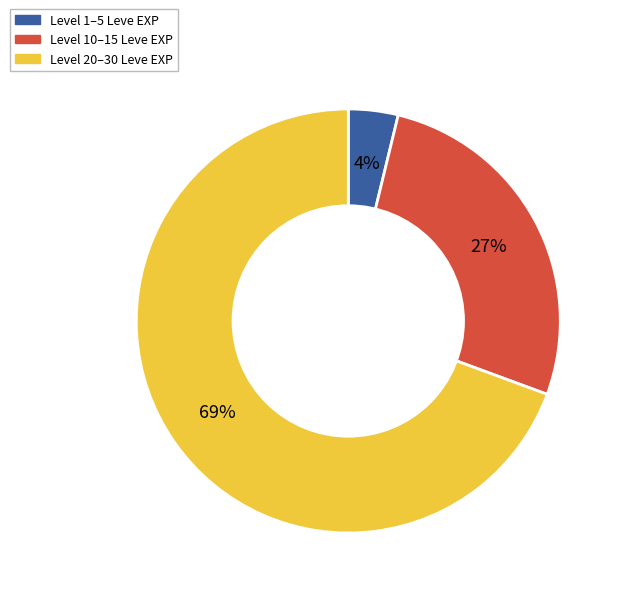

Does any single category account for the majority?

Yes